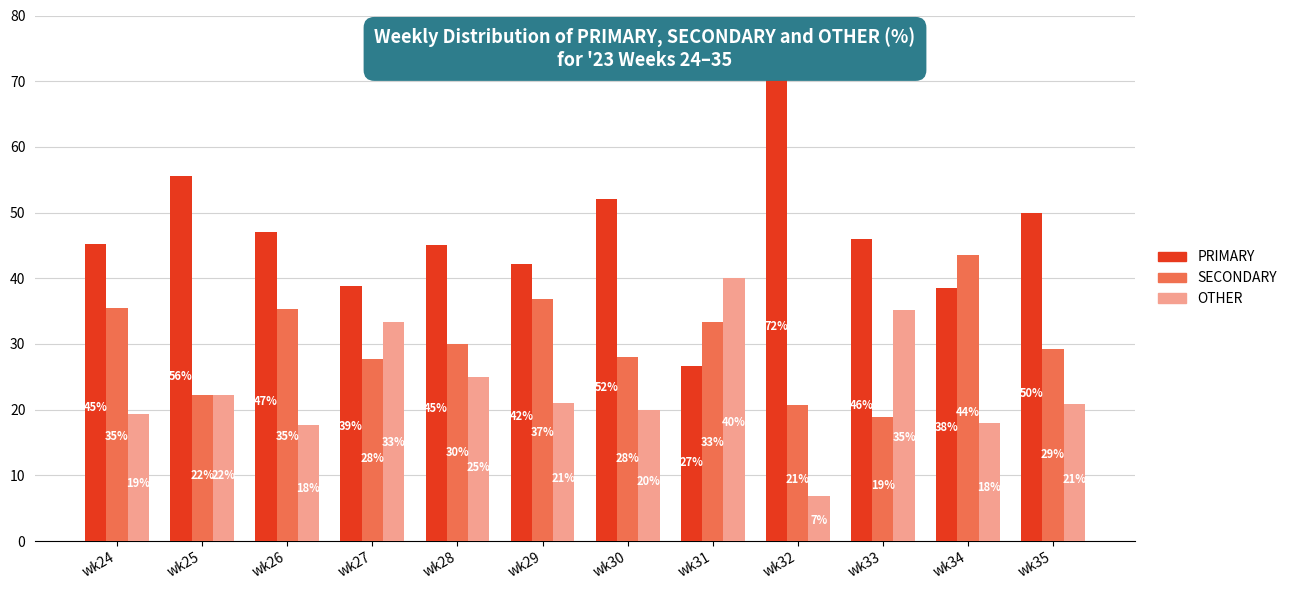

How many bars are there in total?

36